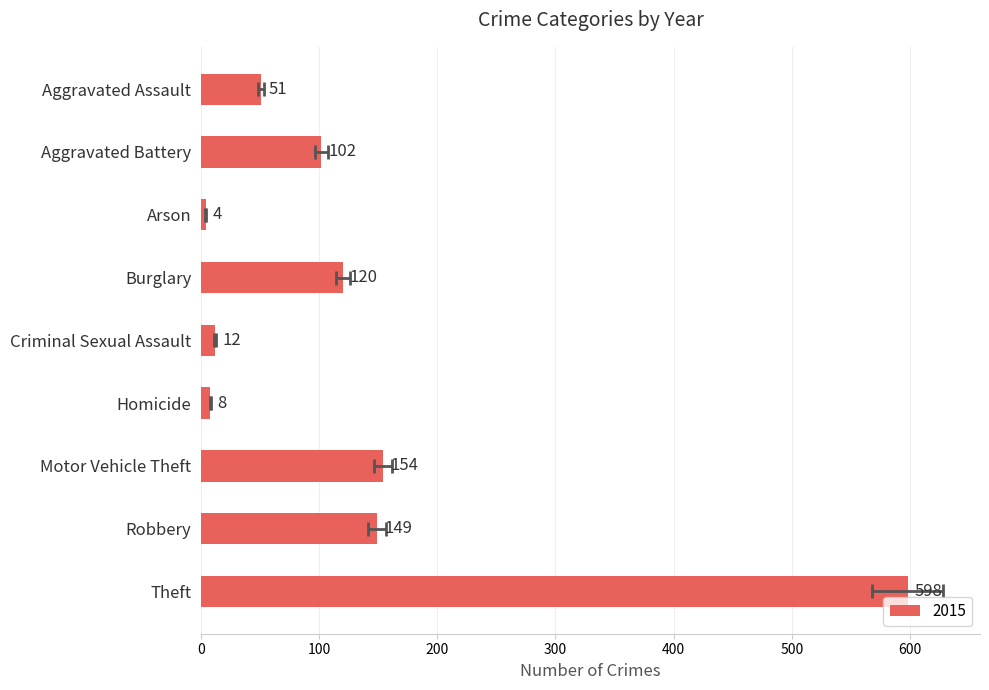

At which category does the chart reach its minimum across all series?

Arson